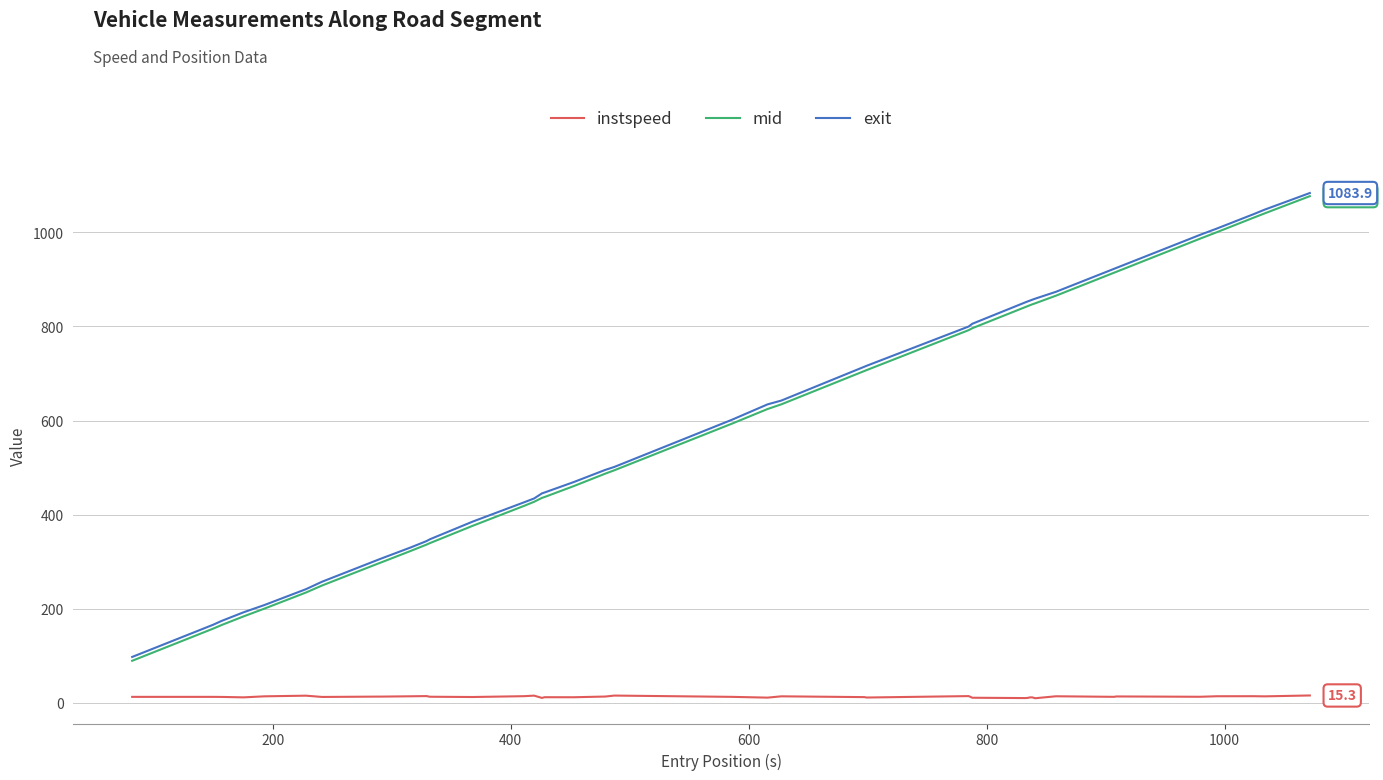

What is the greatest value displayed?

1083.9